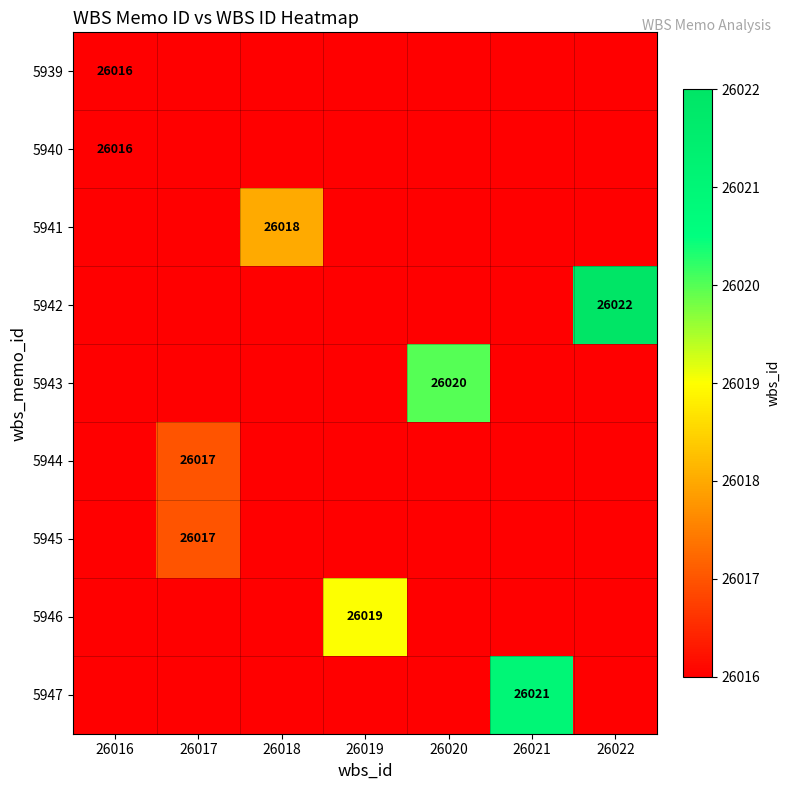

What is the sum of all 5945 values?

26017